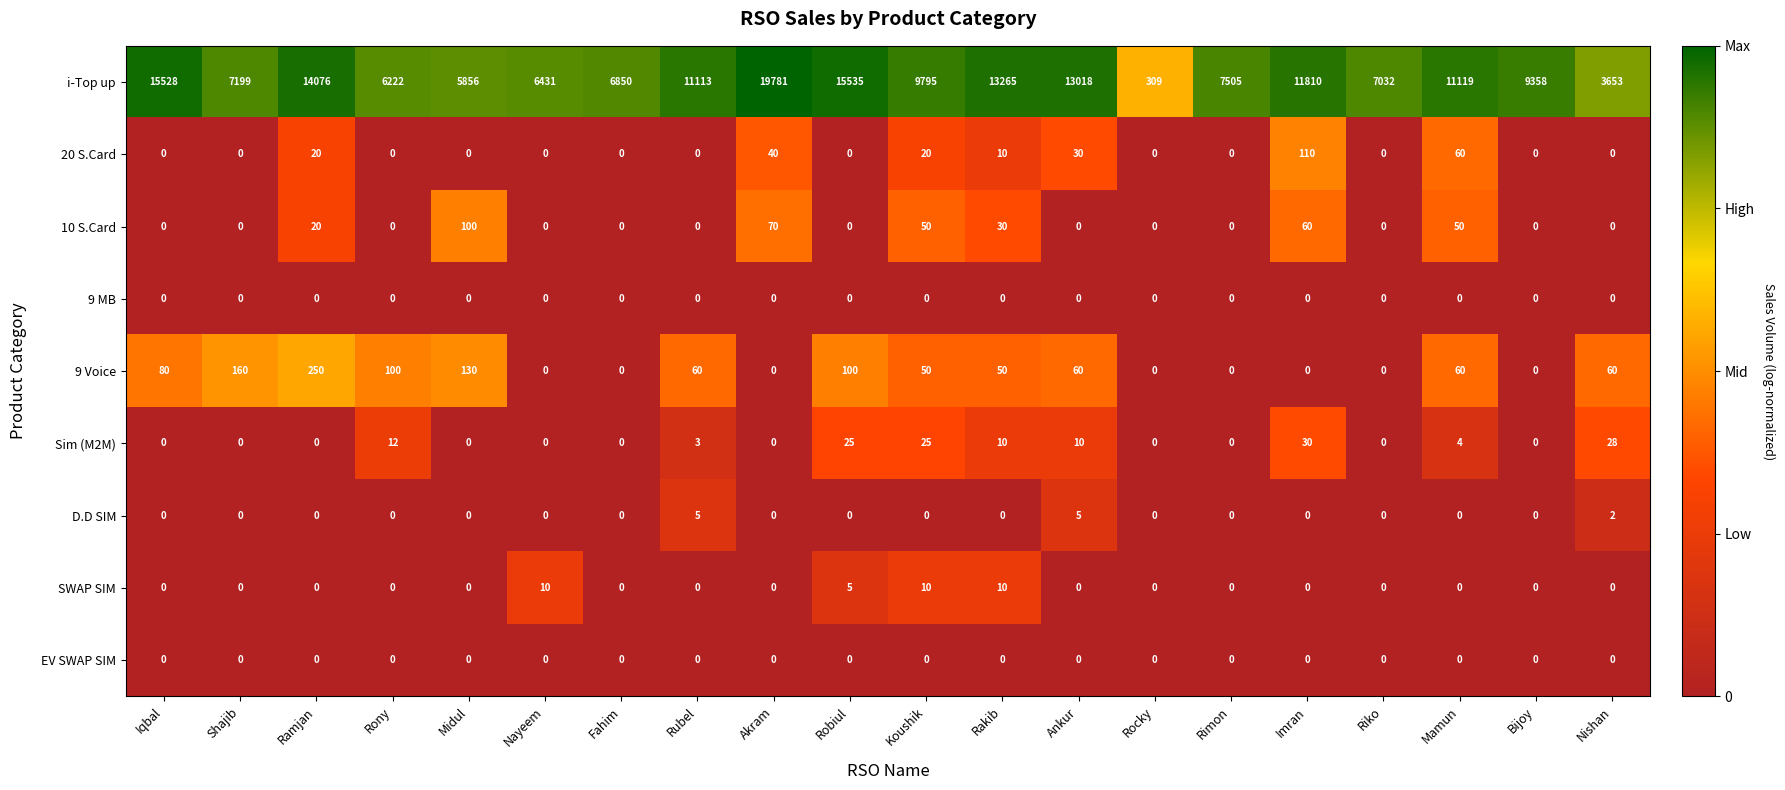

What is the sum of all 9 Voice values?

1160